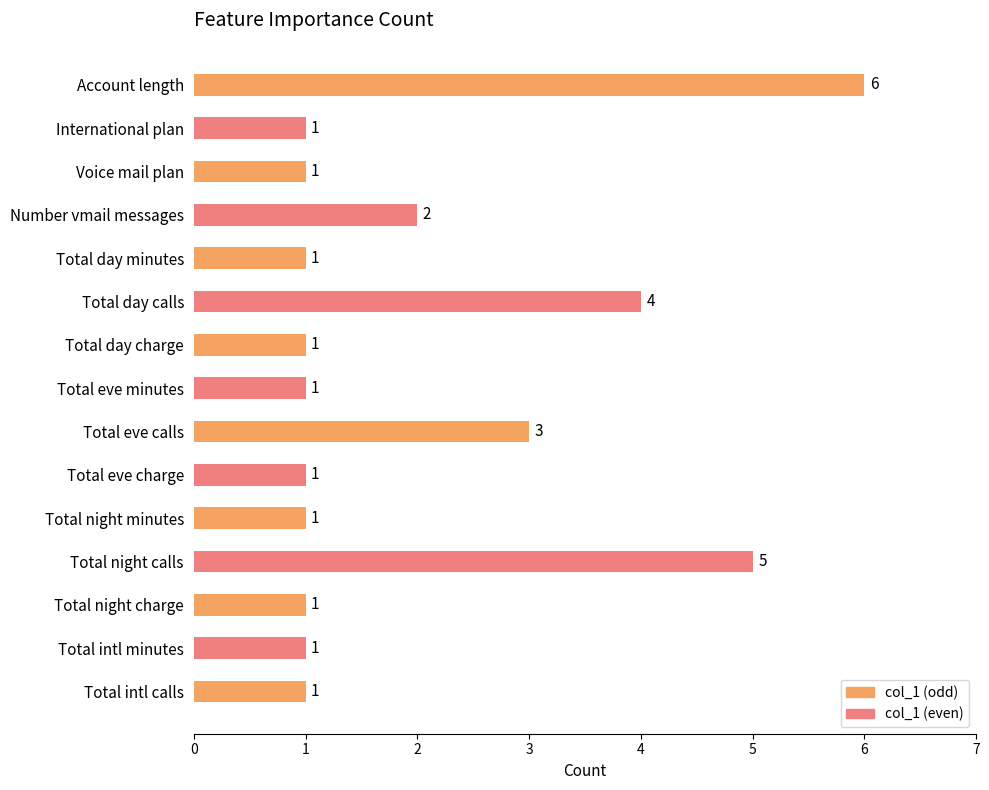

Between Total day charge and Account length, which is larger?

Account length